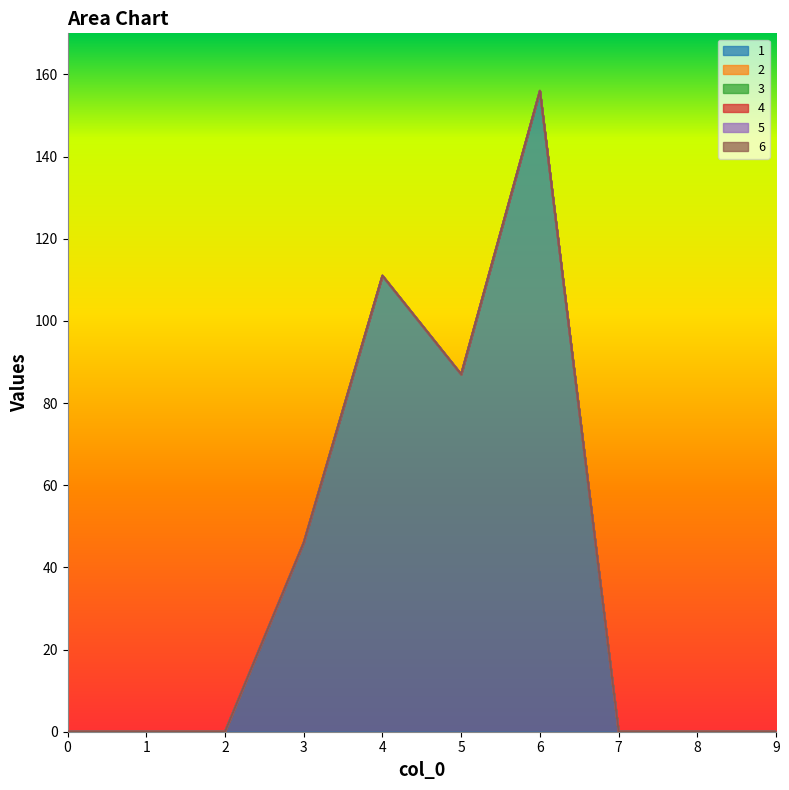

Reading right to left, extract all data points from this chart.

1: 0	0	0	156	87	111	46	0	0	0
2: 0	0	0	0	0	0	0	0	0	0
3: 0	0	0	0	0	0	0	0	0	0
4: 0	0	0	0	0	0	0	0	0	0
5: 0	0	0	0	0	0	0	0	0	0
6: 0	0	0	0	0	0	0	0	0	0